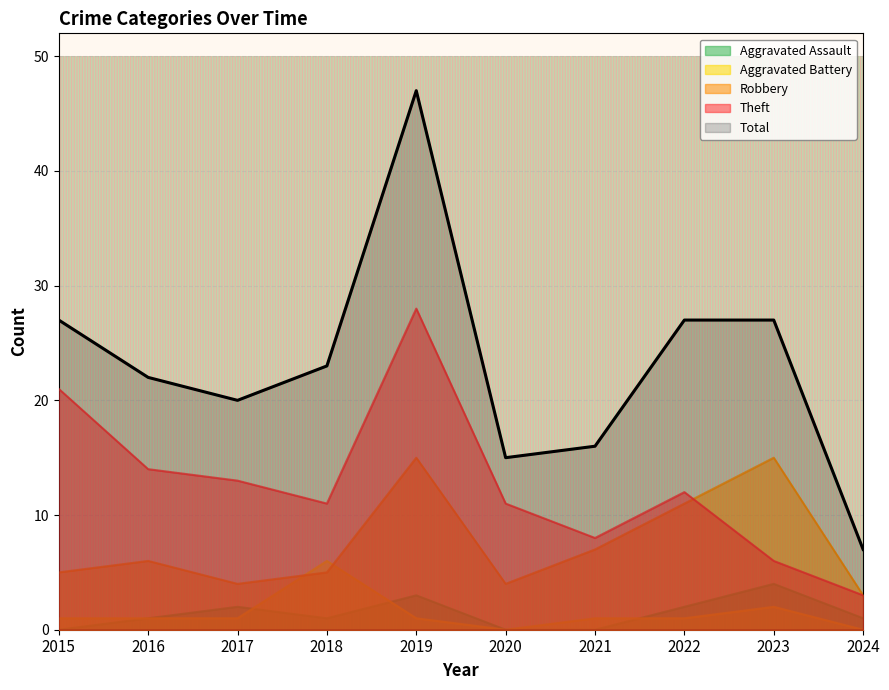

In Robbery, how many points are higher than both neighbors (excluding endpoints)?

3